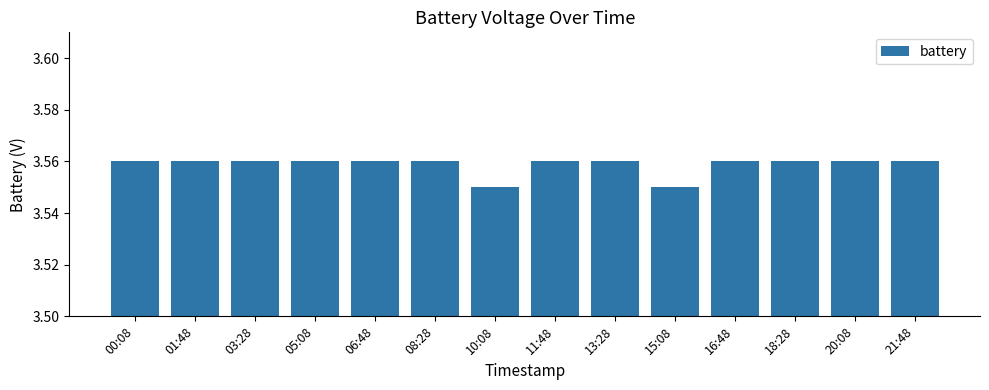

What is the label of the 4th bar from the right?

16:48